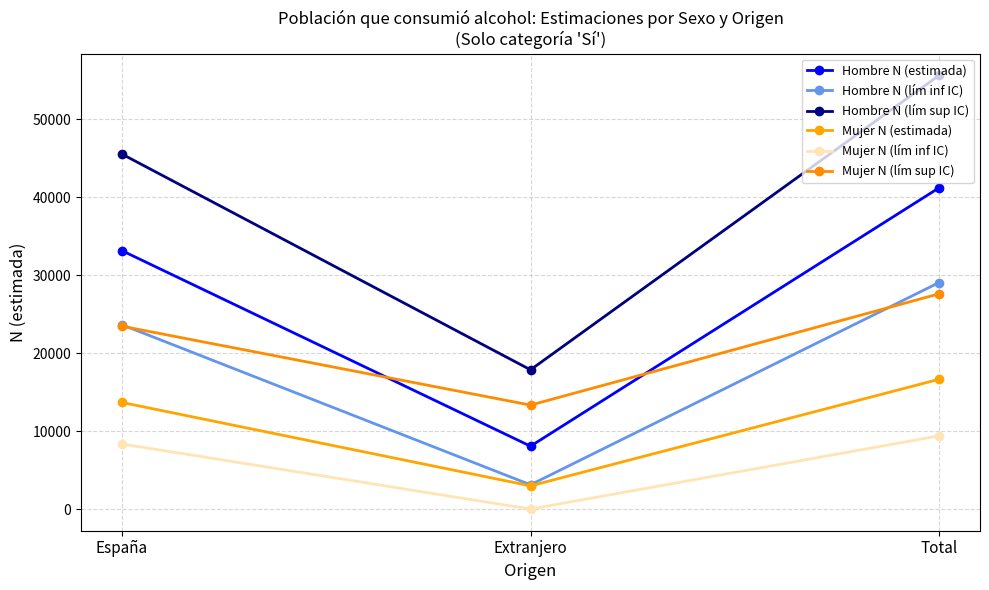

At how many categories does at least one series exceed 13218?

3